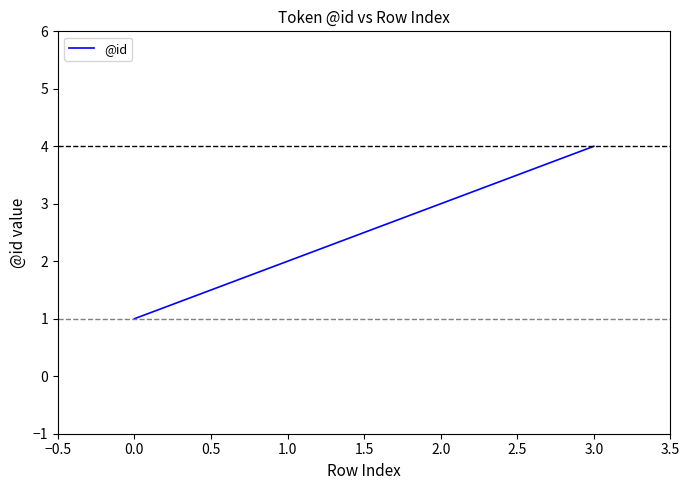

The value at 0.0 is 2. True or false?

False